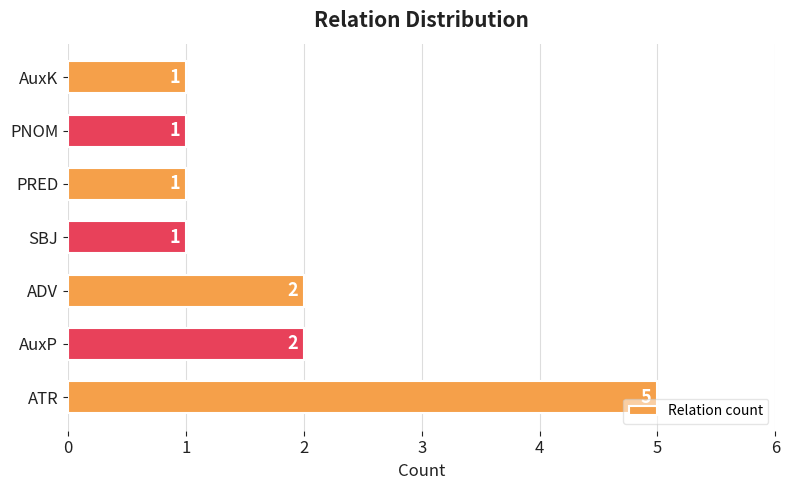

Reading bottom to top, transcribe all the data shown in this chart.

ATR=5	AuxP=2	ADV=2	SBJ=1	PRED=1	PNOM=1	AuxK=1